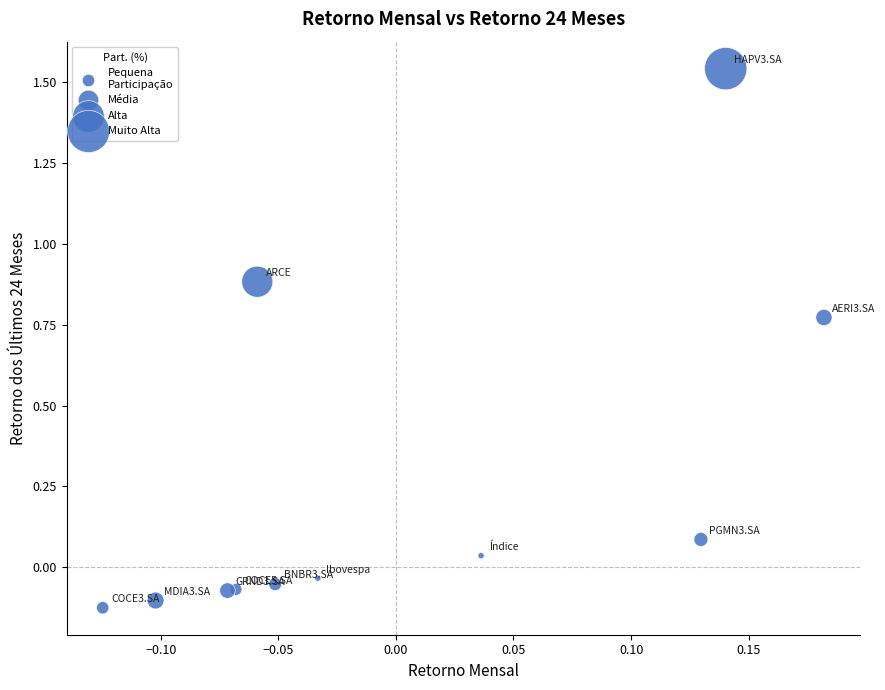

What is the range of Y values (max minus min)?

1.7